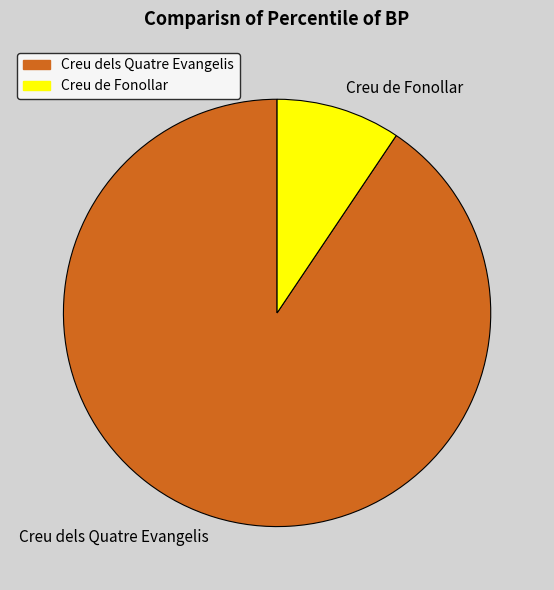

Do Creu de Fonollar and Creu dels Quatre Evangelis together represent more than half of the pie?

Yes